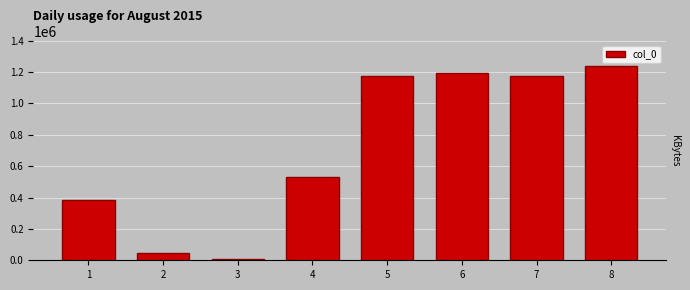

Which category has the highest value across all series?

8